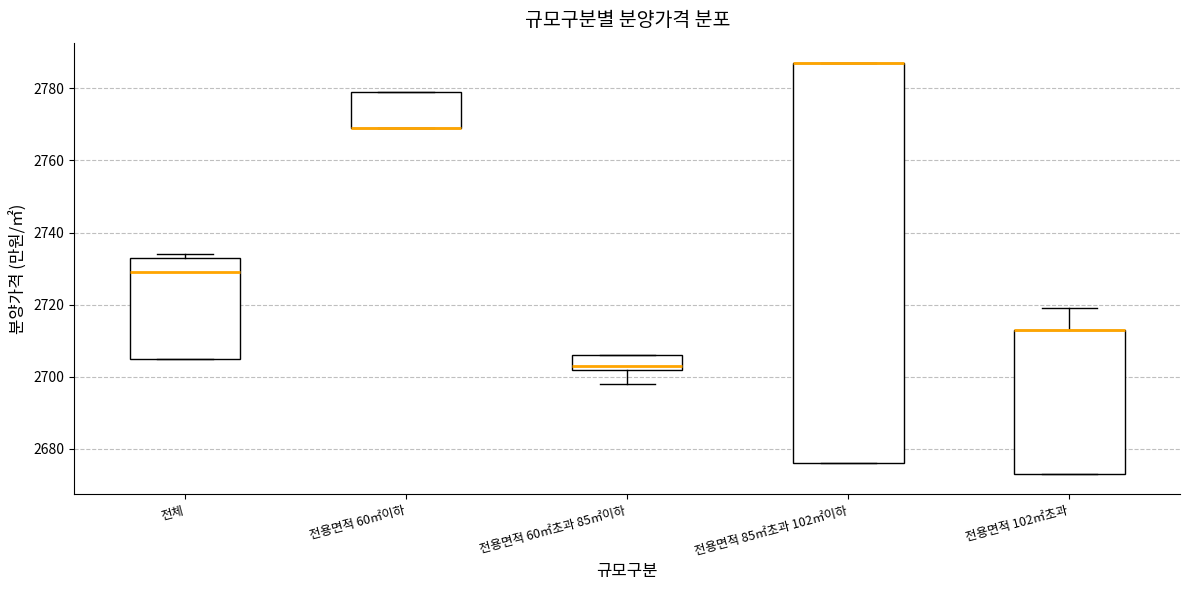

Reading left to right, transcribe this box plot: for each box, give where its median line is, the range the box spans, and where its two whiskers end, as read against the y-axis. The values are not printed on the chart, so give them approximately, as read against the axis.

전체: median 2730, box 2706 to 2734, whiskers 2706 to 2734 (just above the box's upper edge)
전용면적 60㎡이하: median 2770 (drawn on the box's lower edge), box 2770 to 2780, whiskers 2770 to 2780
전용면적 60㎡초과 85㎡이하: median 2704, box 2702 to 2706, whiskers 2698 to 2706
전용면적 85㎡초과 102㎡이하: median 2788 (drawn on the box's upper edge), box 2676 to 2788, whiskers 2676 to 2788
전용면적 102㎡초과: median 2714 (drawn on the box's upper edge), box 2674 to 2714, whiskers 2674 to 2720